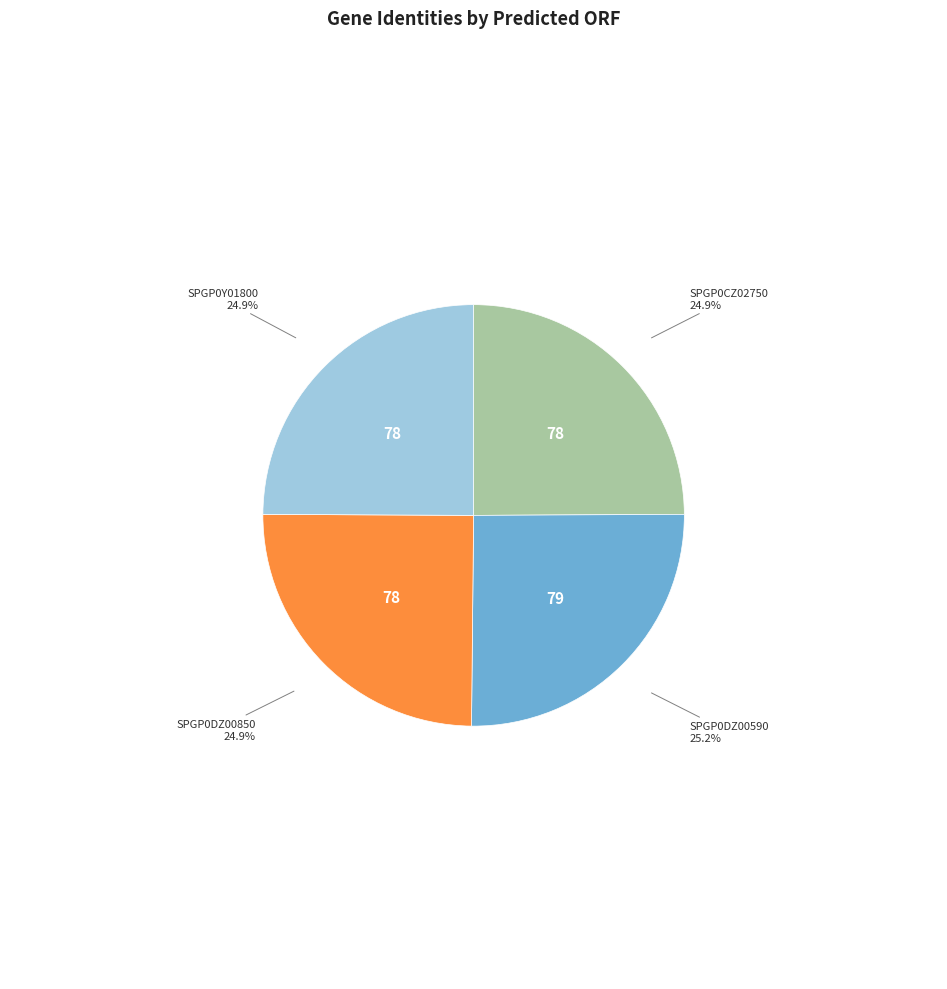

How many slices are in this pie chart?

4